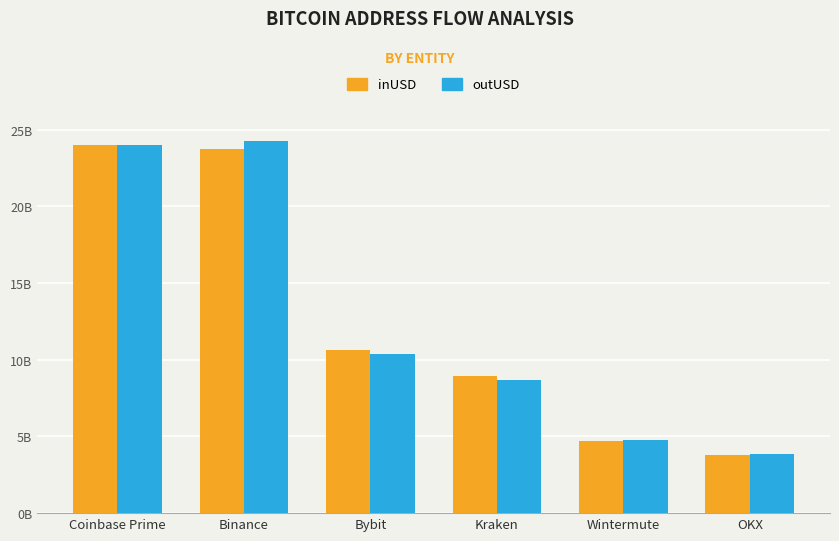

What is the label of the 5th bar from the right?

Binance